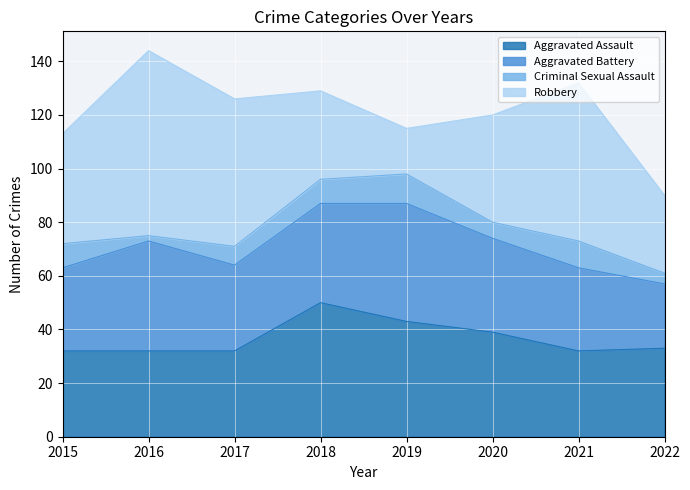

Is the value of Robbery at 2015 greater than the value of Aggravated Battery at 2019?

No